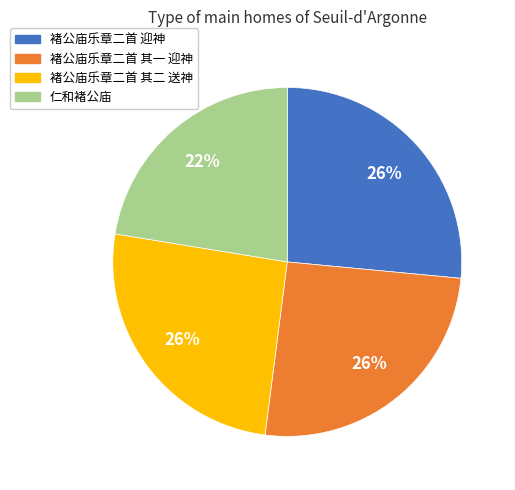

Which slice is the smallest?

仁和褚公庙